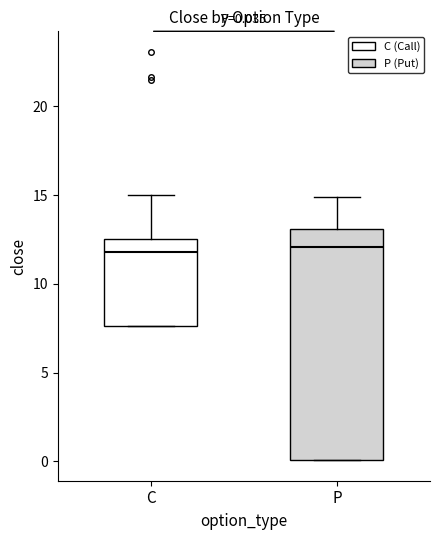

Which box is the tallest, from its lower edge to its upper edge?

P